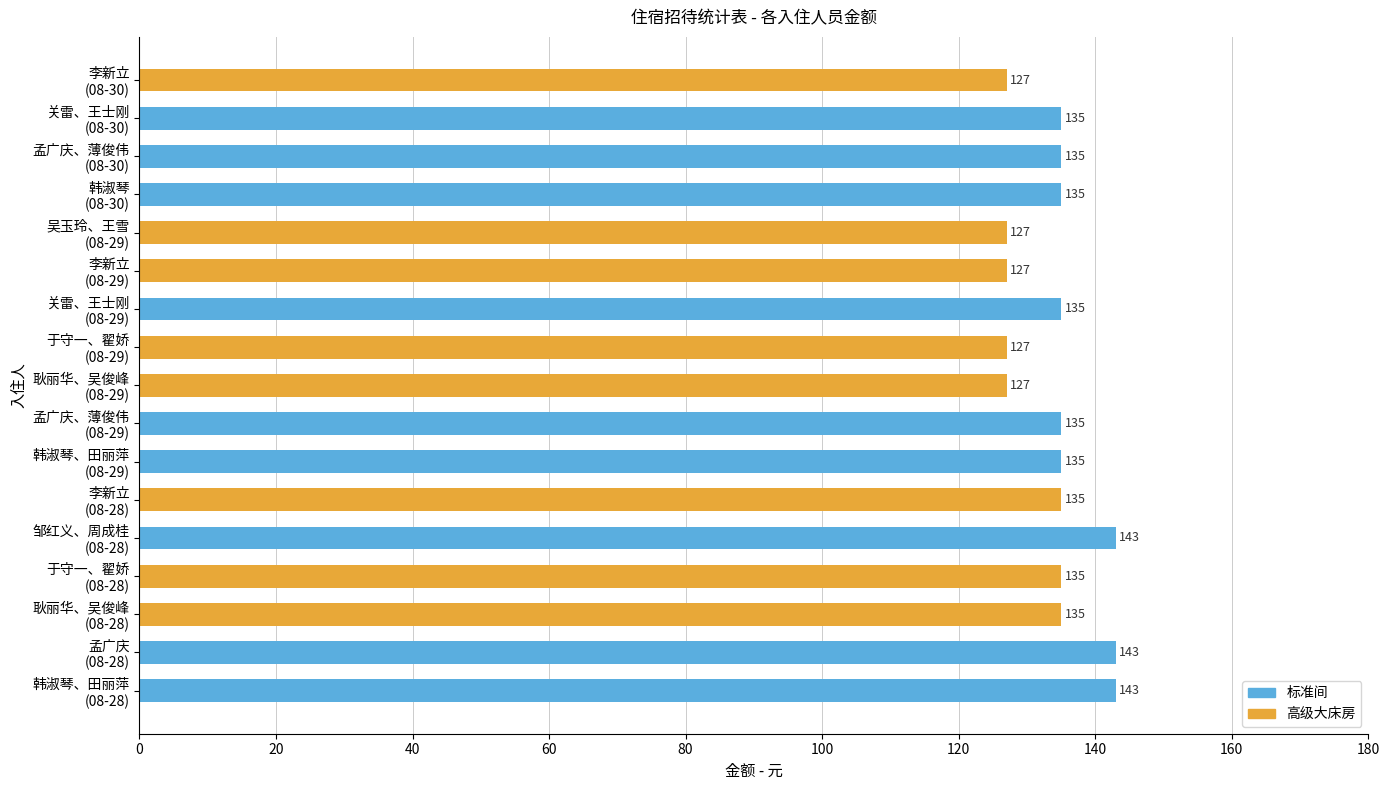

Count the values in the range 127 to 135.

14